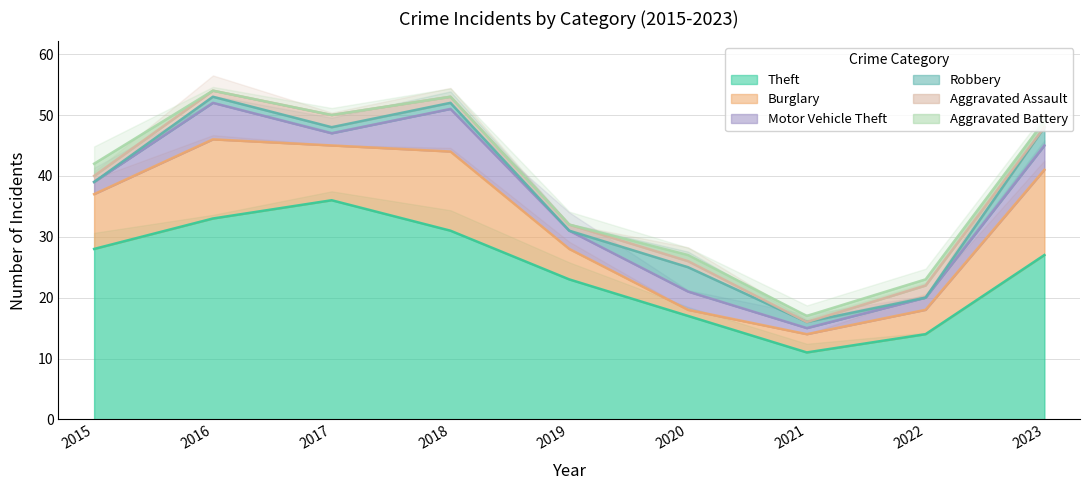

What is the sum of all Robbery values?

11